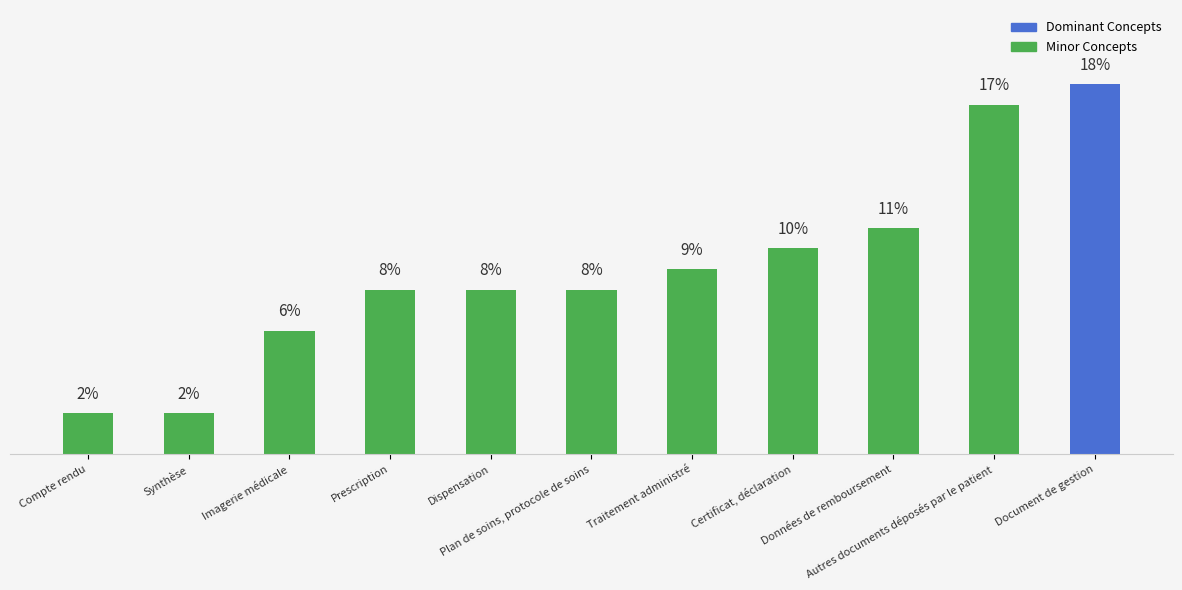

What is the label of the 6th bar from the left?

Plan de soins, protocole de soins